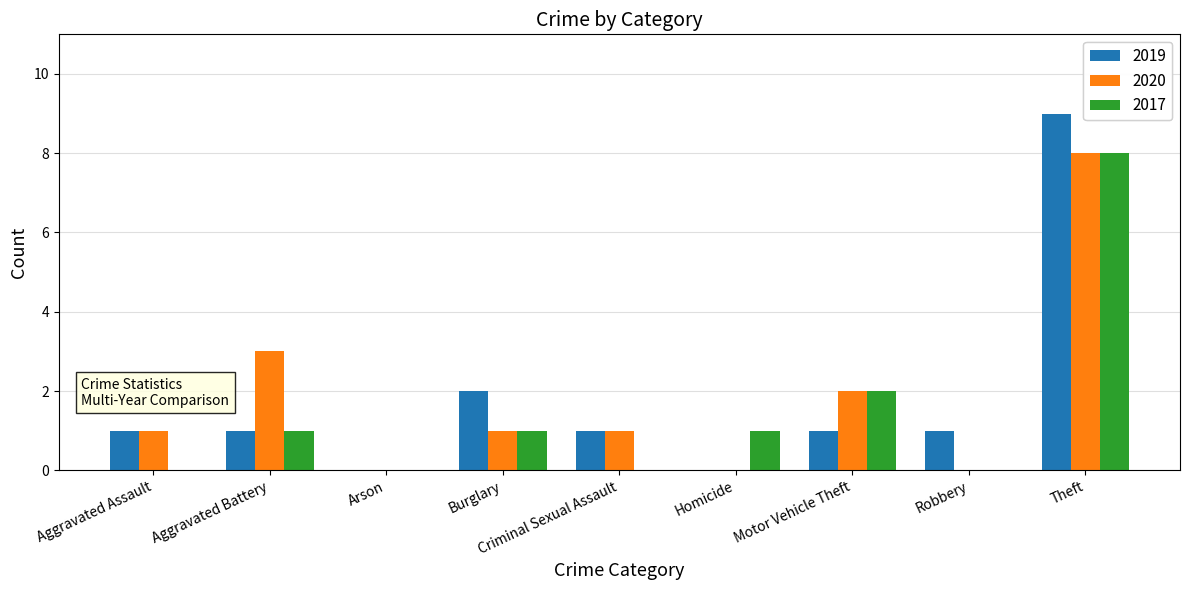

At which category is the sum across all series the highest?

Theft